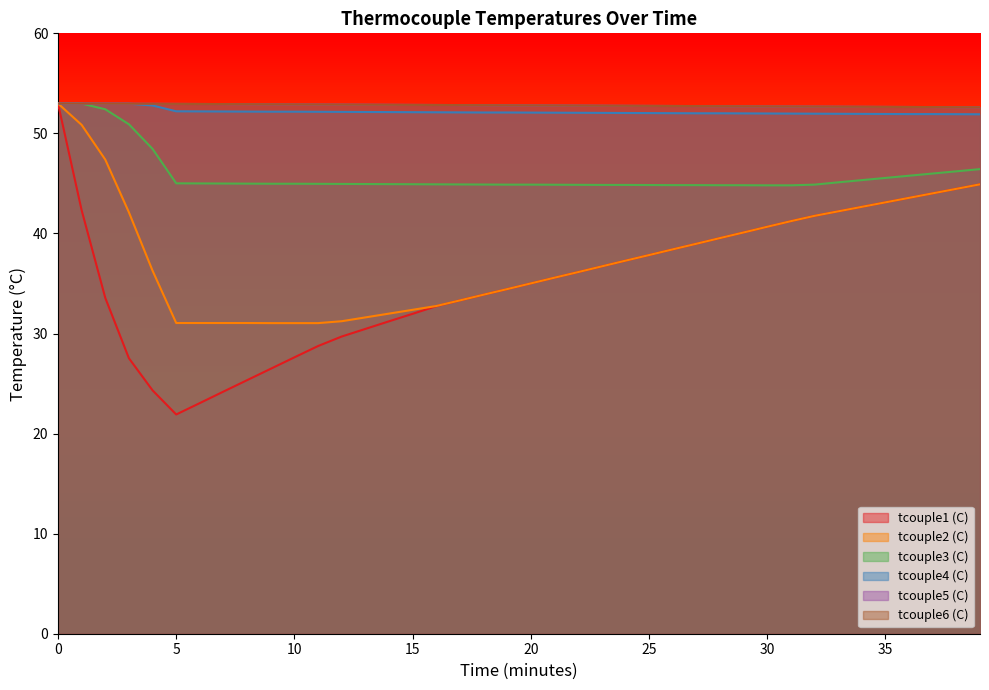

What is the sum of the tcouple6 (C) values at 8 and 17?

105.8